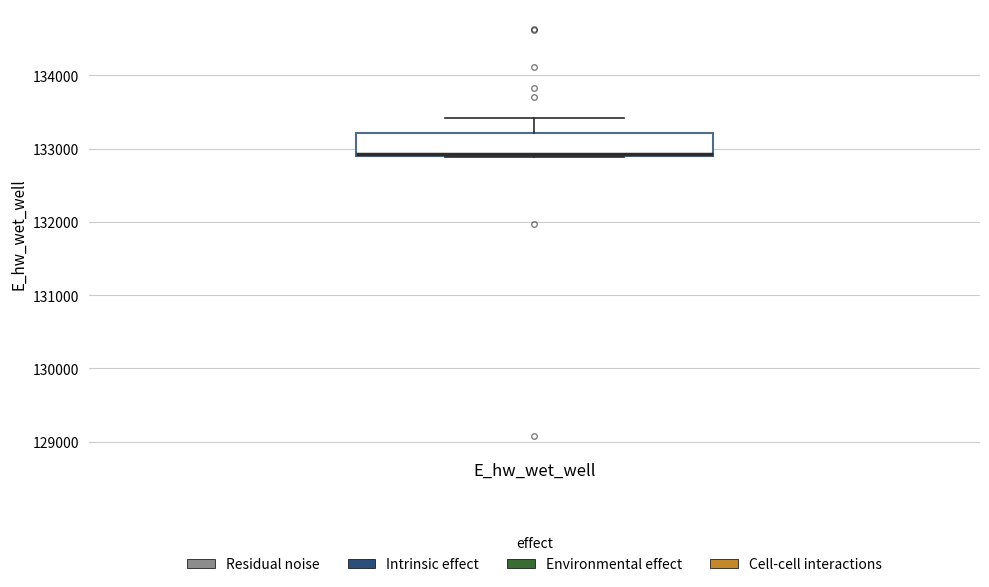

Where is the lower edge of the box for E_hw_wet_well on the y-axis? The values are not printed on the chart, so give them approximately, as read against the axis.

132900